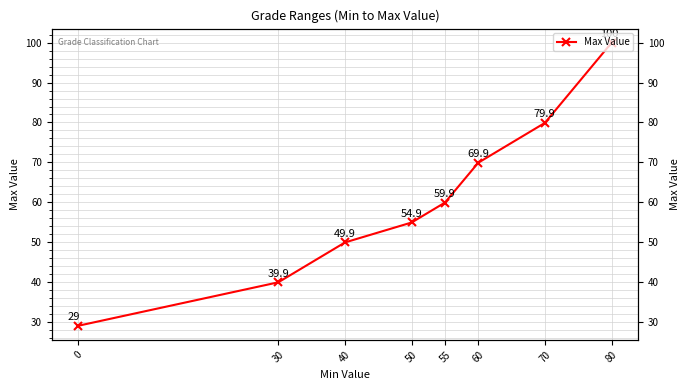

Which has a higher value, 30 or 80?

80